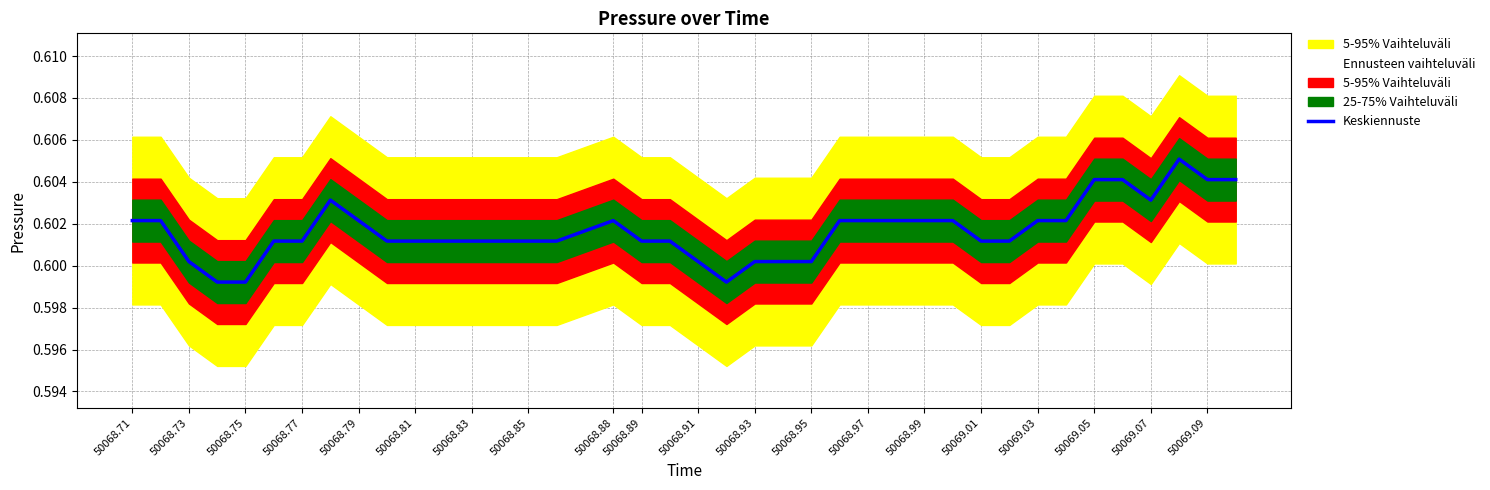

What is the maximum value shown in the chart?

0.6